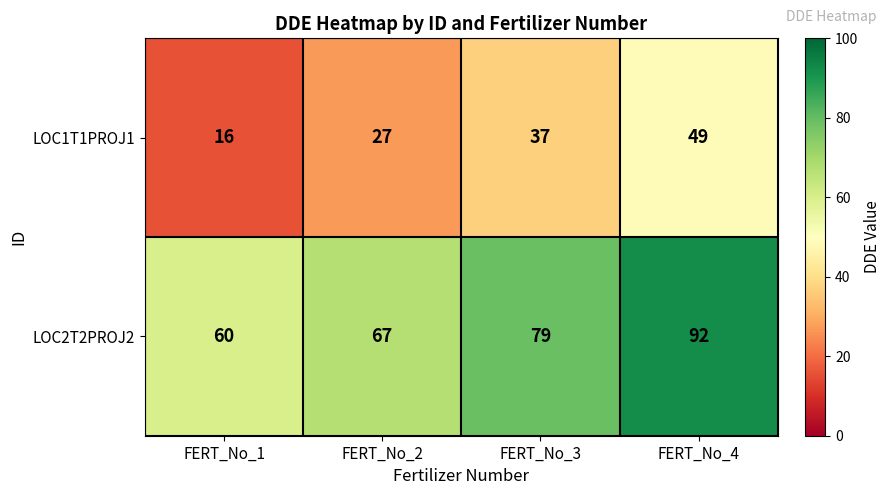

What is the difference between the maximum and minimum values in the LOC2T2PROJ2 series?

32